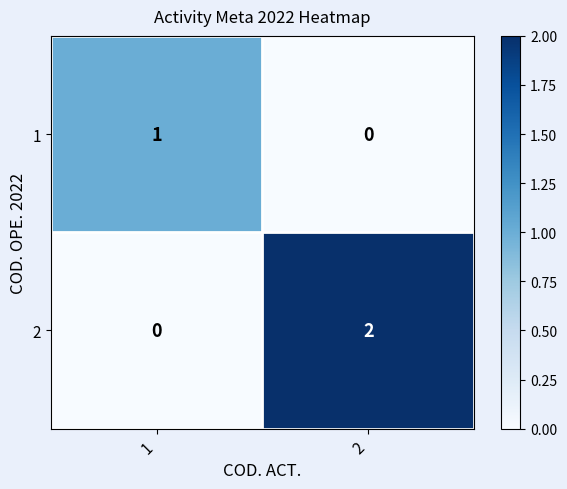

The value of 1 at 2 is 0. True or false?

True